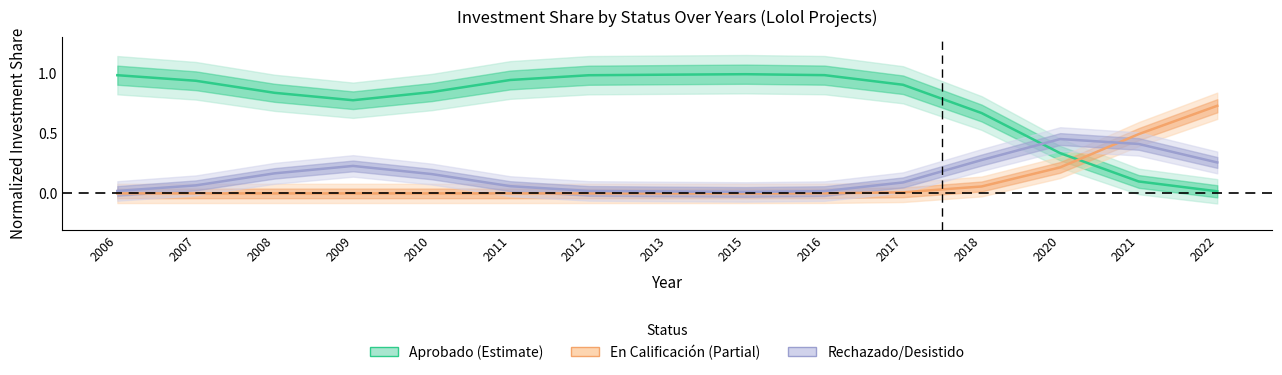

Reading right to left, extract all data points from this chart.

Aprobado (Estimate): 0.0	0.1	0.3	0.7	0.9	1.0	1.0	1.0	1.0	0.9	0.8	0.8	0.8	0.9	1.0
En Calificación (Partial): 0.7	0.5	0.2	0.1	0.0	0.0	0.0	0.0	0.0	0.0	0.0	0.0	0.0	0.0	0.0
Rechazado/Desistido: 0.3	0.4	0.5	0.3	0.1	0.0	0.0	0.0	0.0	0.1	0.2	0.2	0.2	0.1	0.0